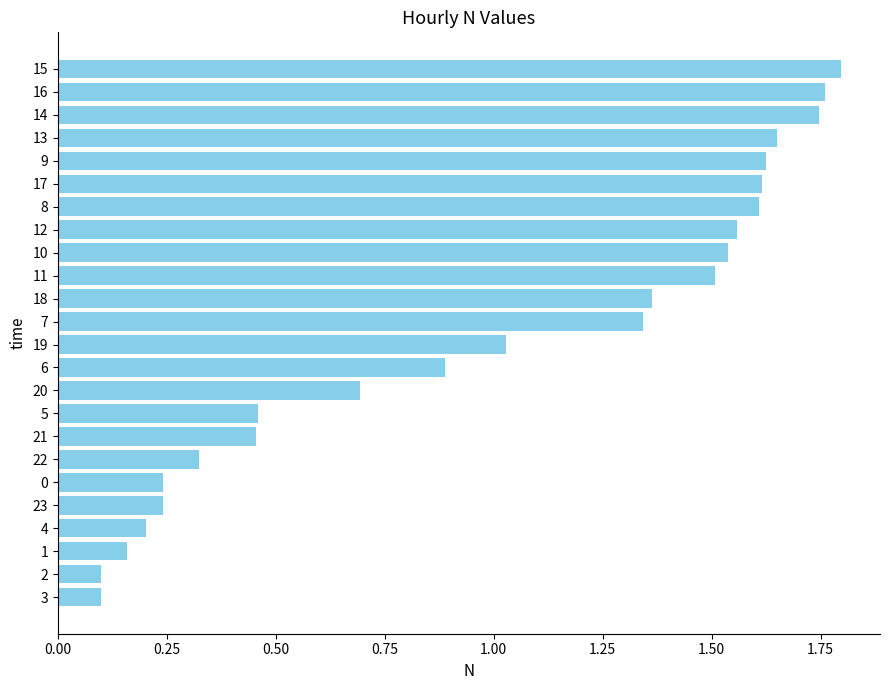

How many series are shown in this chart?

1